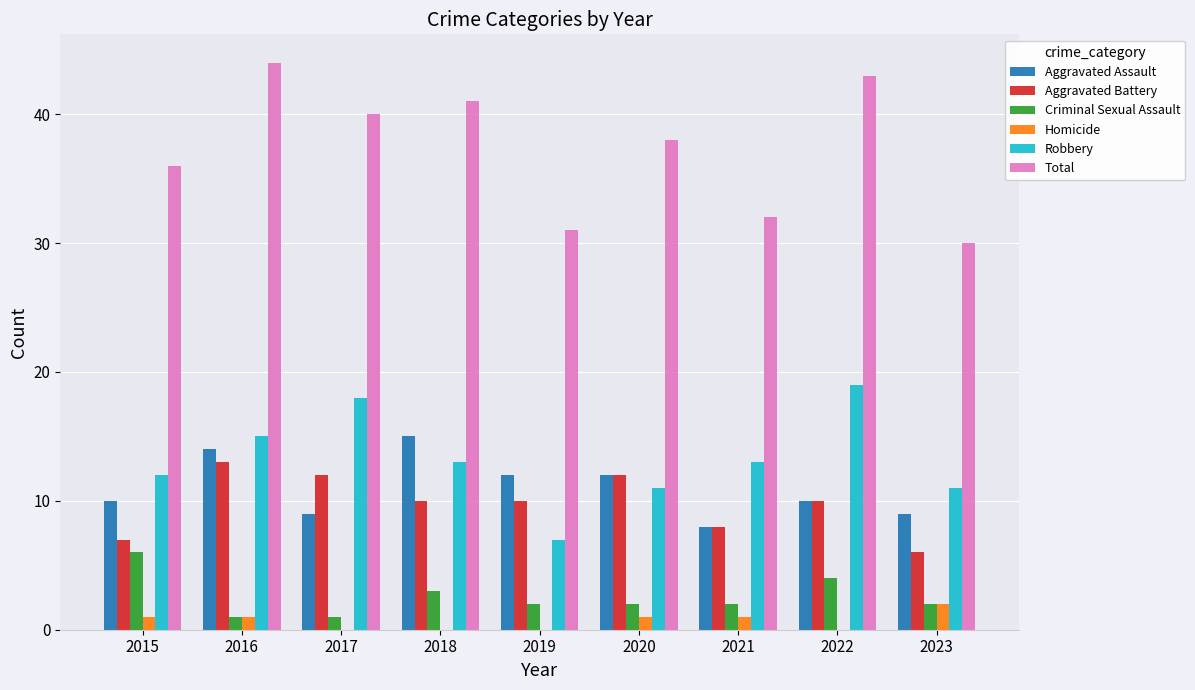

How many groups of bars are there?

9